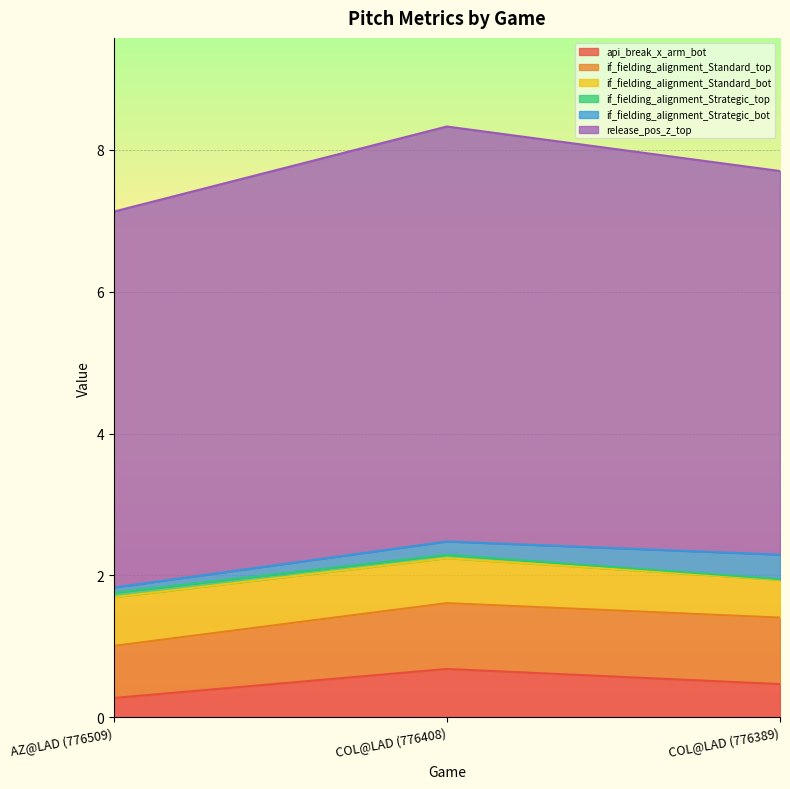

How many lines are shown in the chart?

6